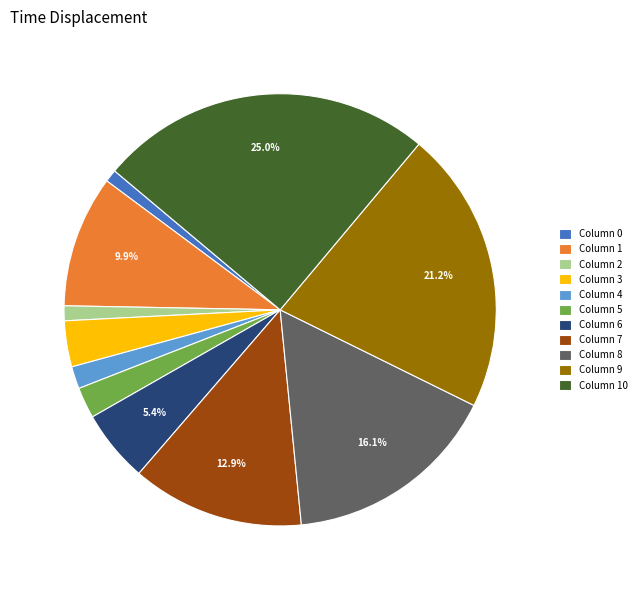

To the nearest percent, what is the average slice percentage?

9%